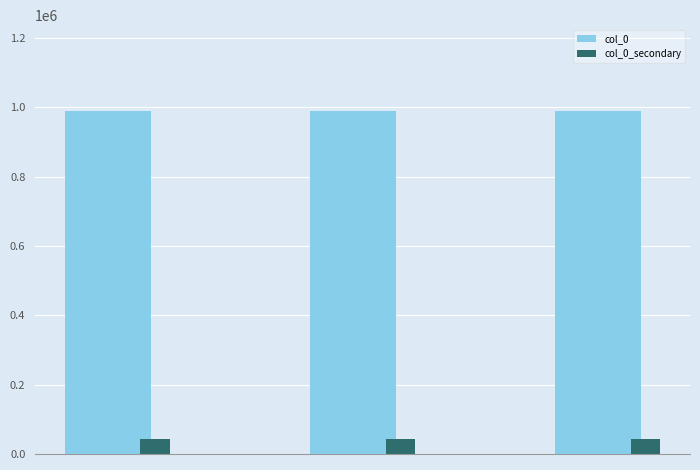

How many data points in col_0 are less than 989059?

1